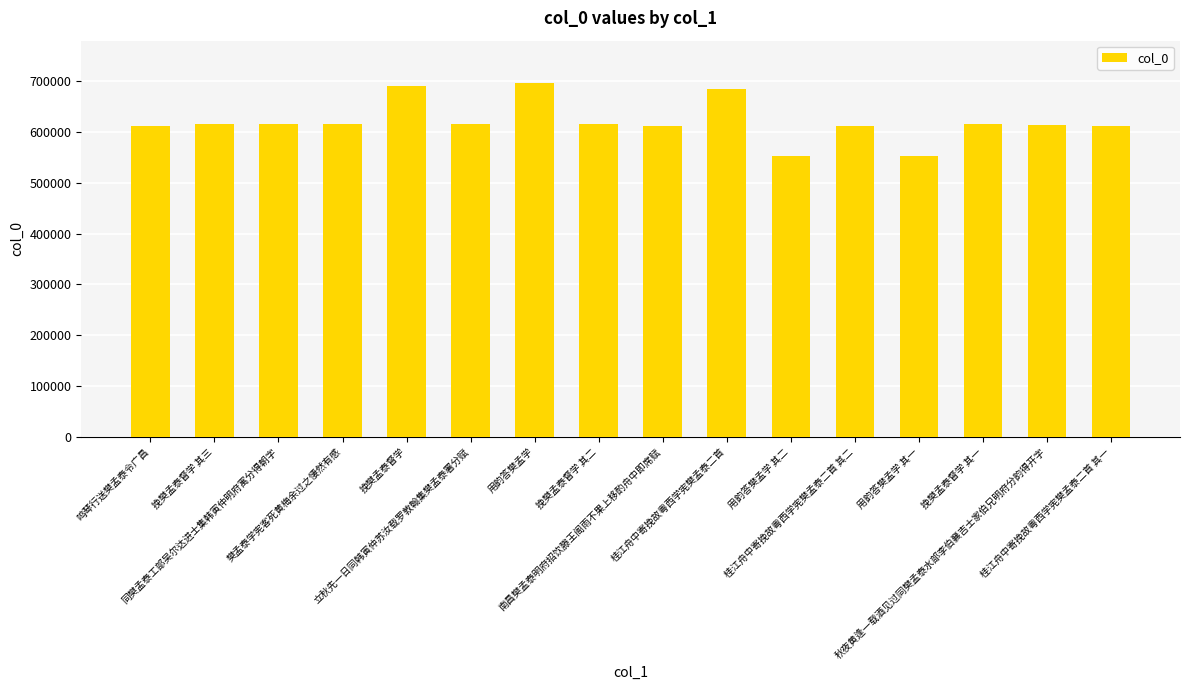

What is the value of the 7th bar from the left?

696468